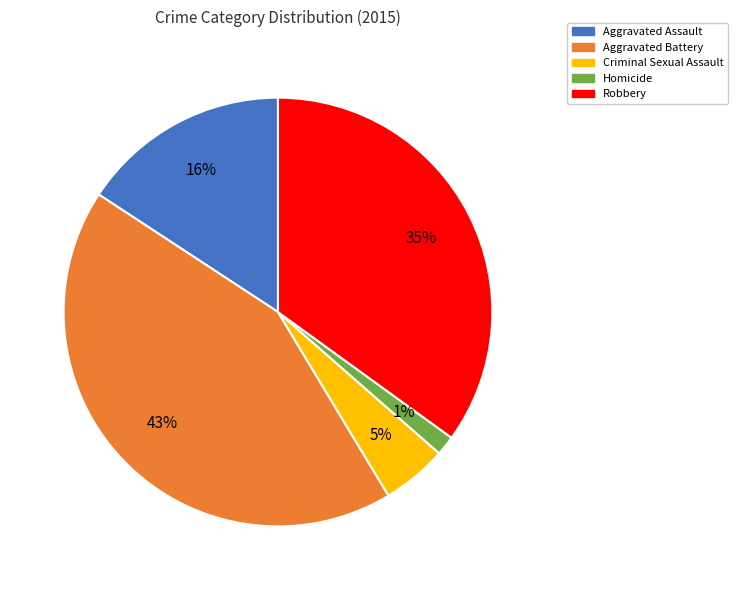

What is the smallest slice in the pie chart?

Homicide